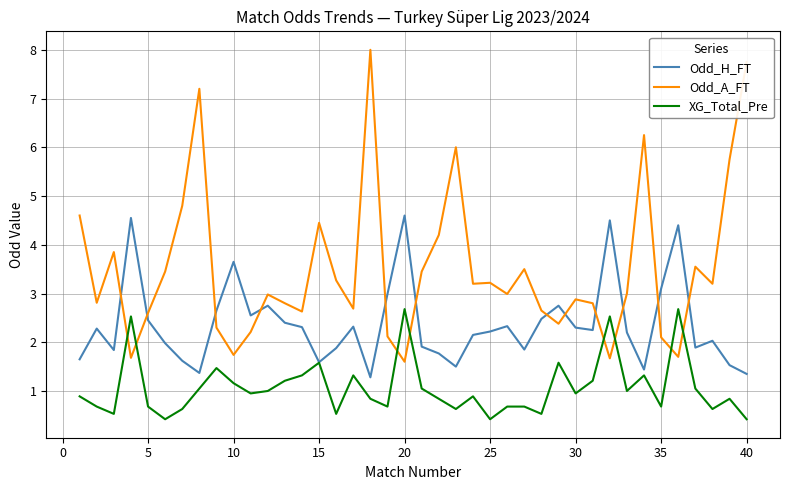

True or false: Odd_A_FT and Odd_H_FT intersect in this chart.

True